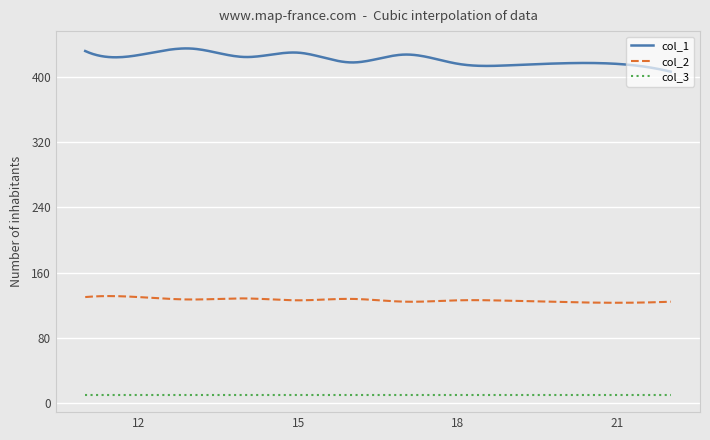

True or false: col_3 and col_2 intersect in this chart.

False